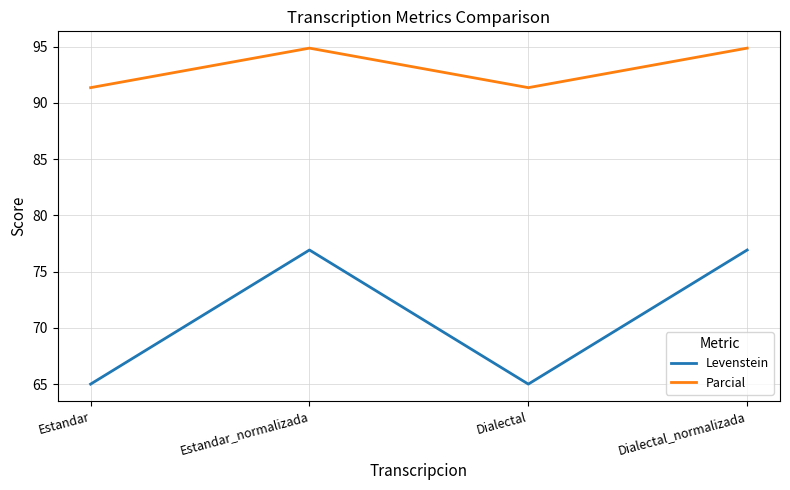

What position from the left is Estandar_normalizada?

2